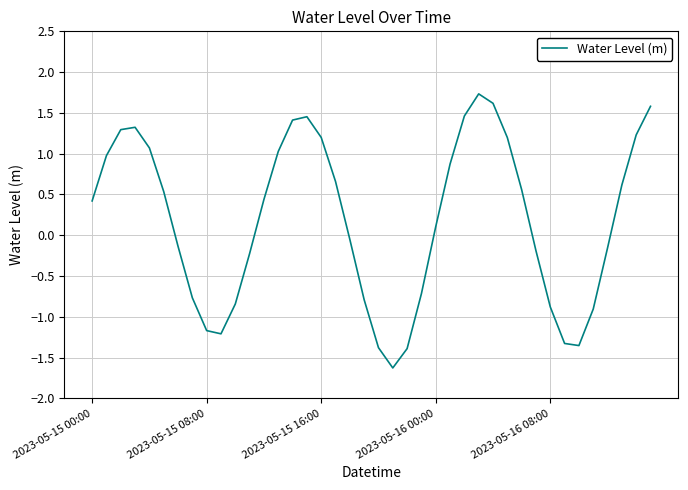

What is the maximum value shown in the chart?

1.7